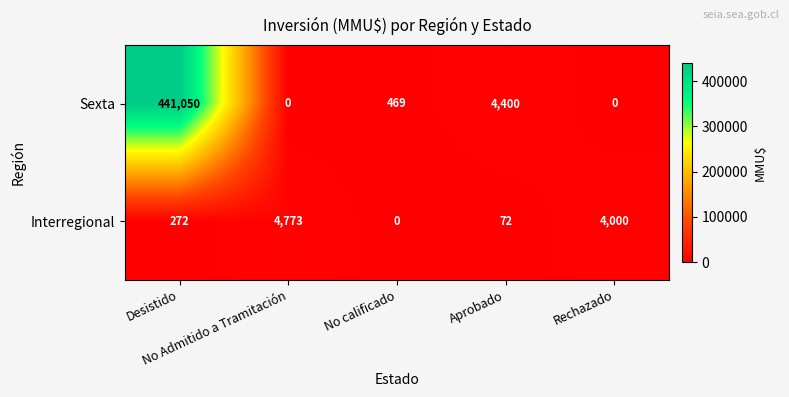

Which series has the largest total across all categories?

Sexta